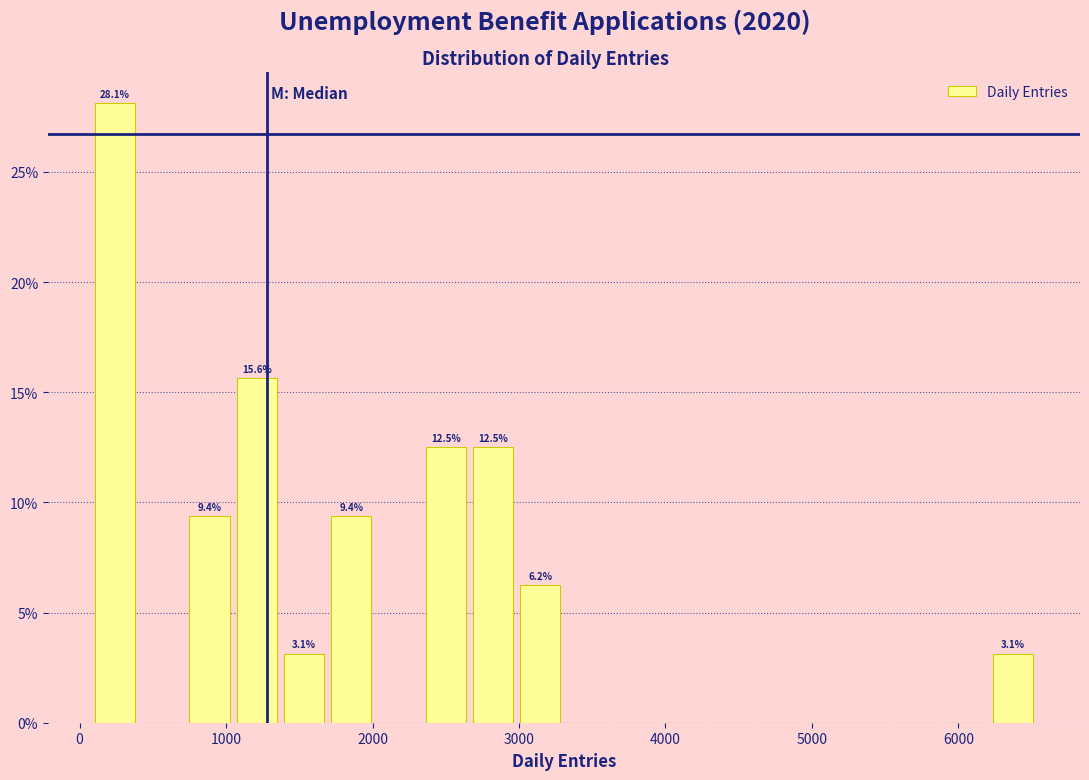

Around what value on the x-axis is the tallest bar? Give the approximate position of its centre, as read against the axis.

200